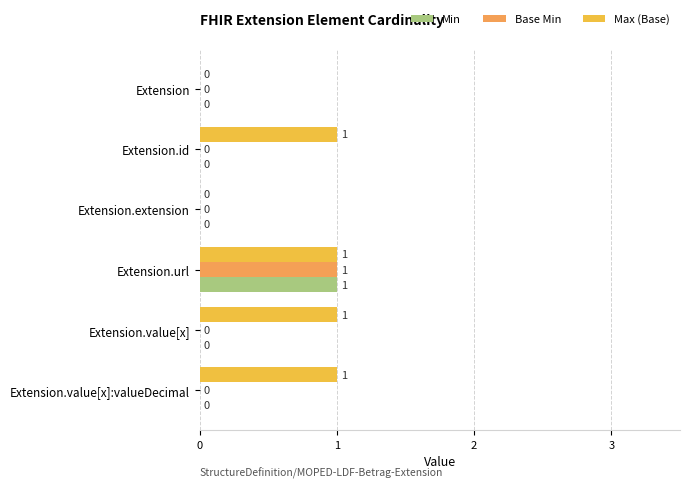

At how many categories does at least one series exceed 0?

4